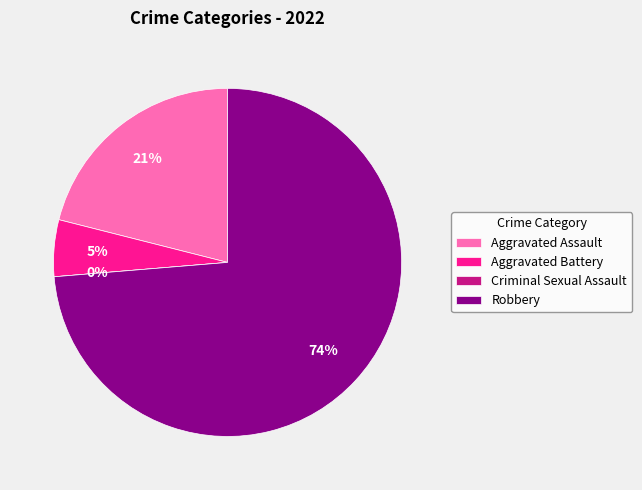

Is there a majority slice in this chart?

Yes